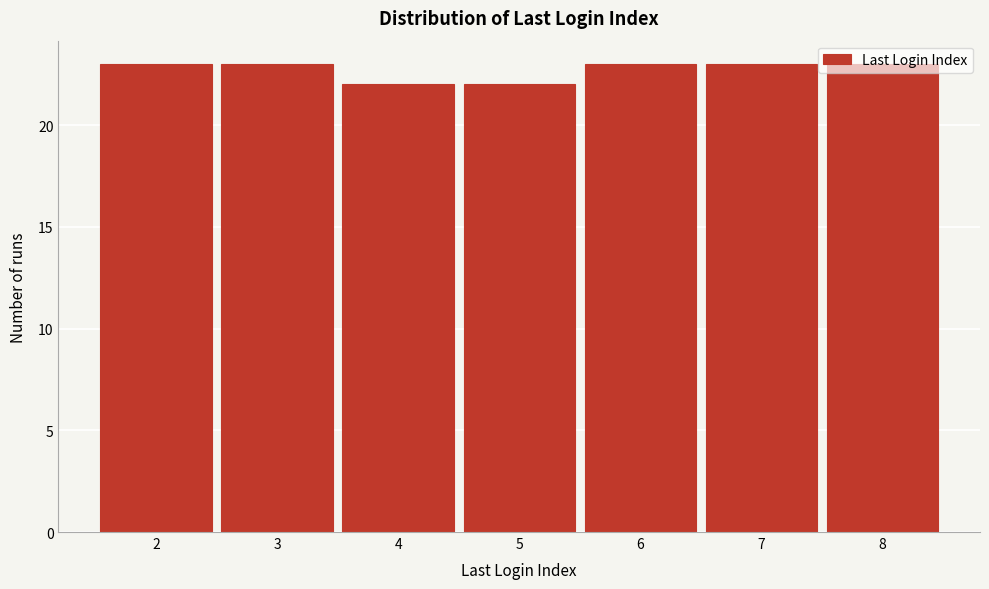

What is the minimum value shown in the chart?

22